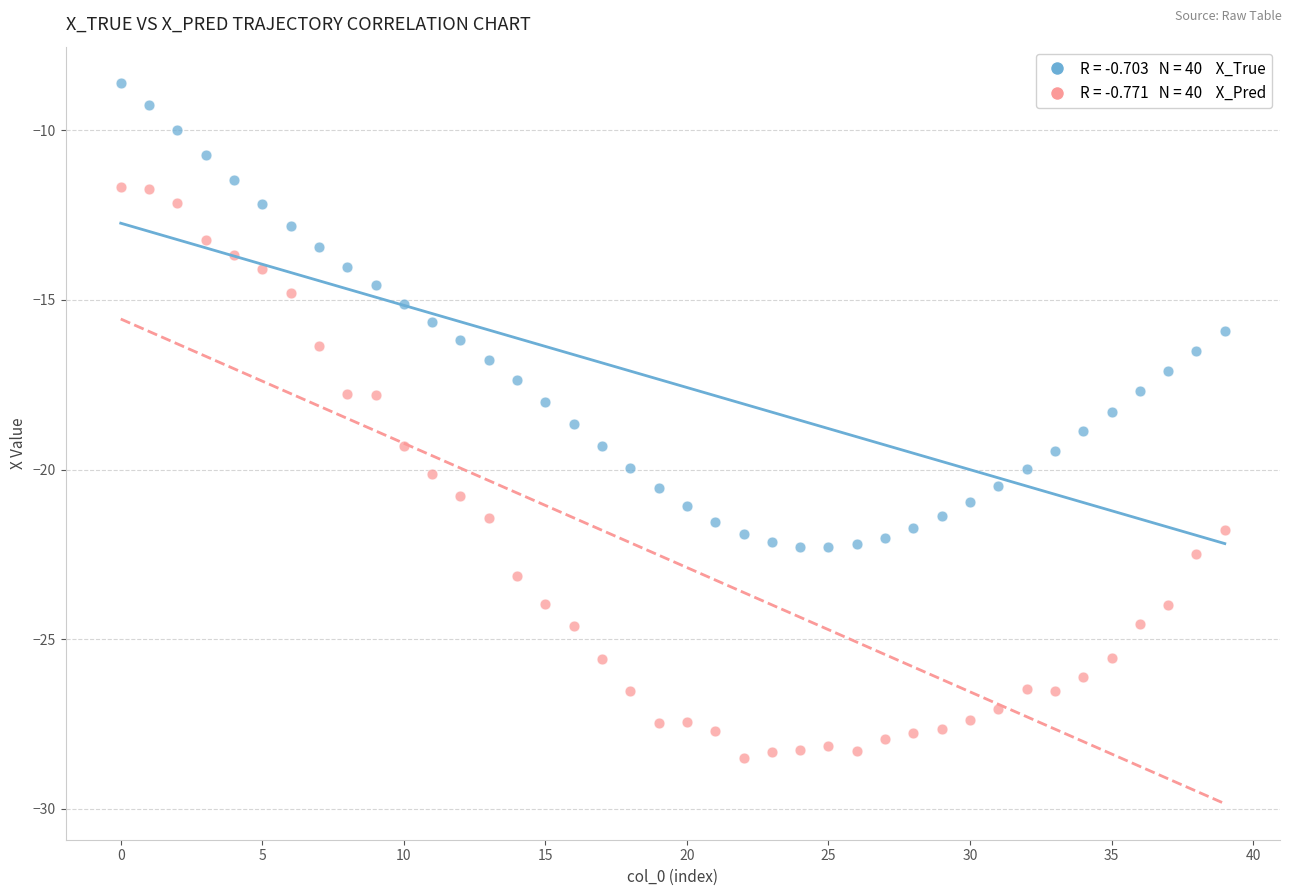

Across all data points, what is the range of Y values (max minus min)?

19.9